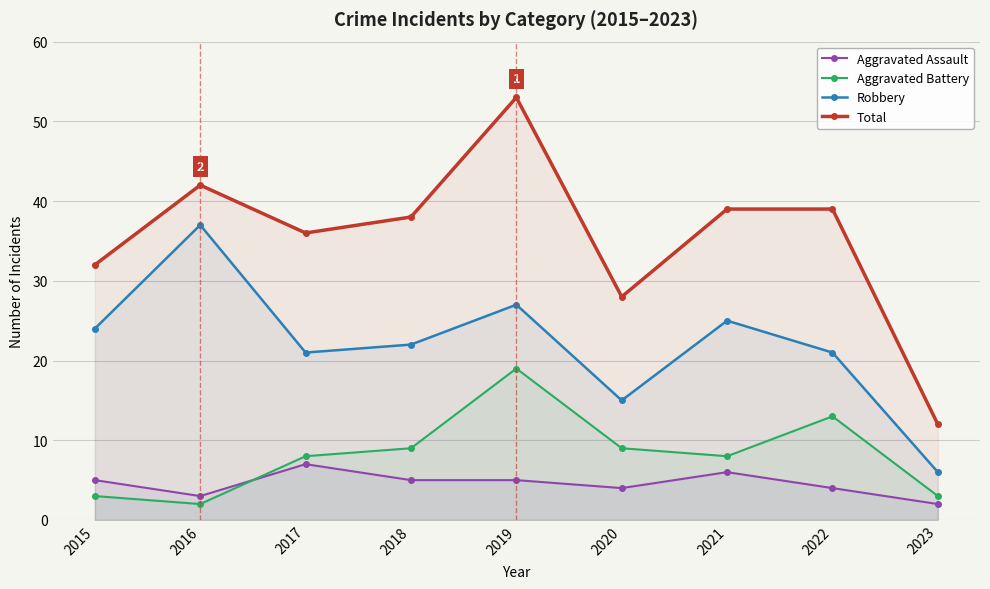

At 2021, list the series in order from largest to smallest.

Total, Robbery, Aggravated Battery, Aggravated Assault